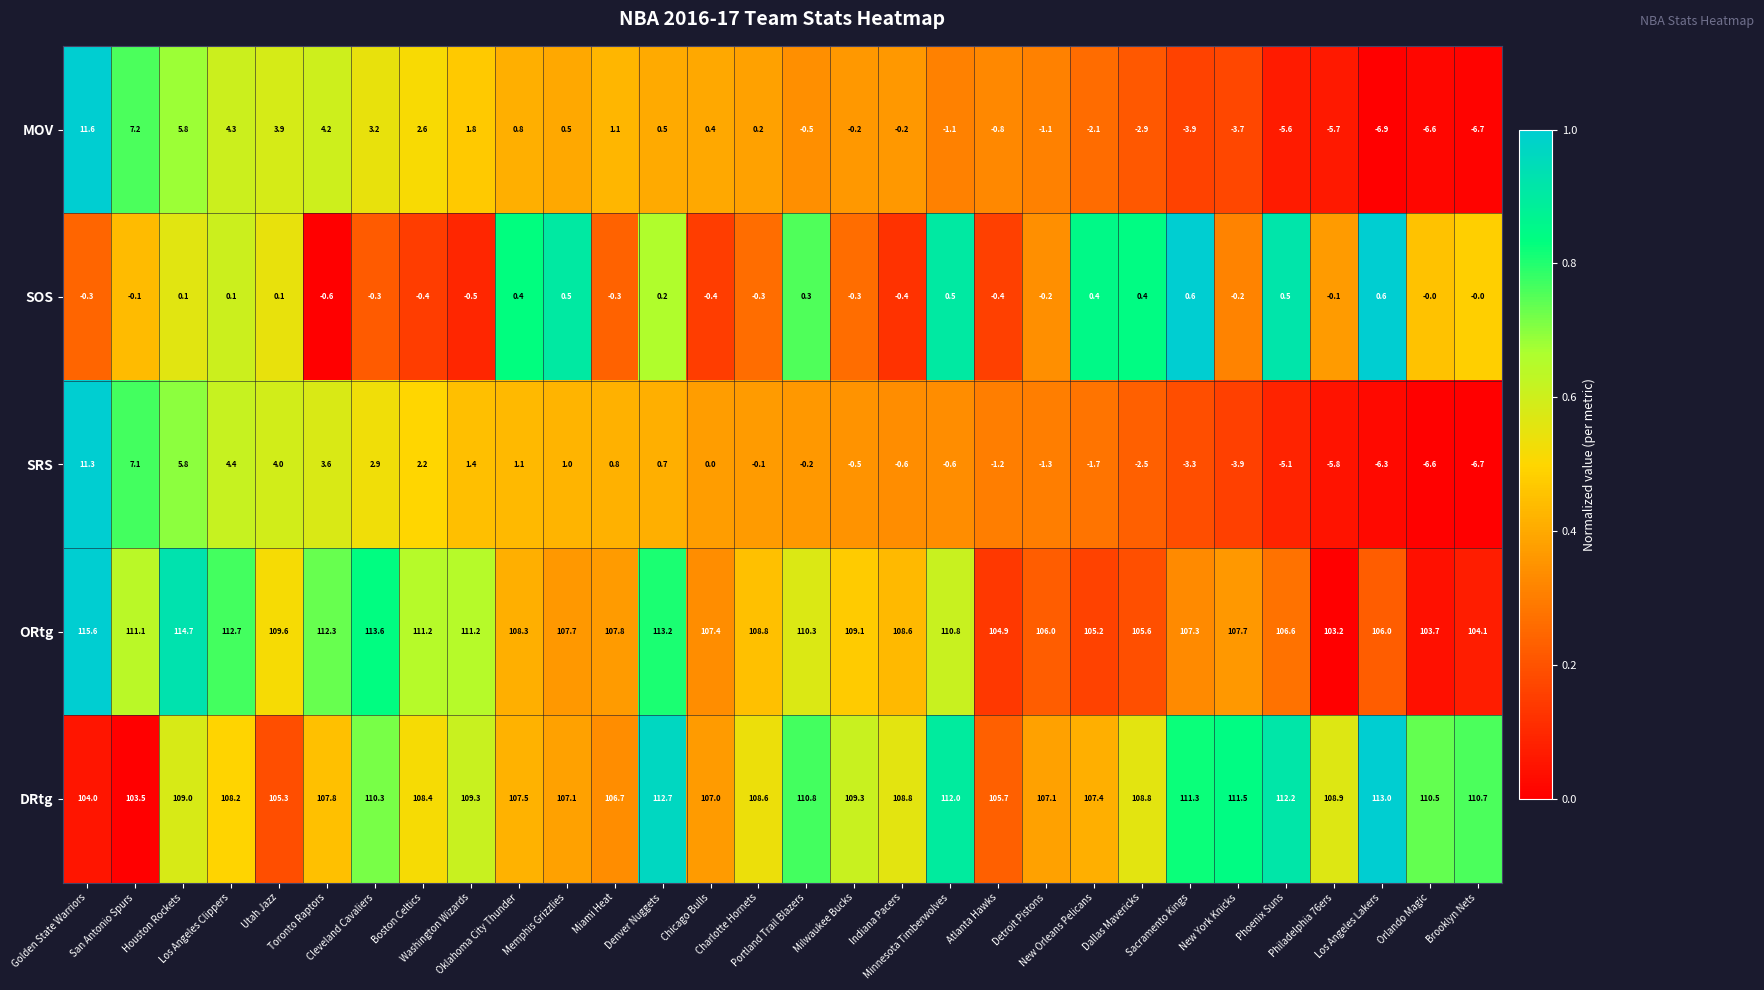

What is the average value of the ORtg series?

108.8